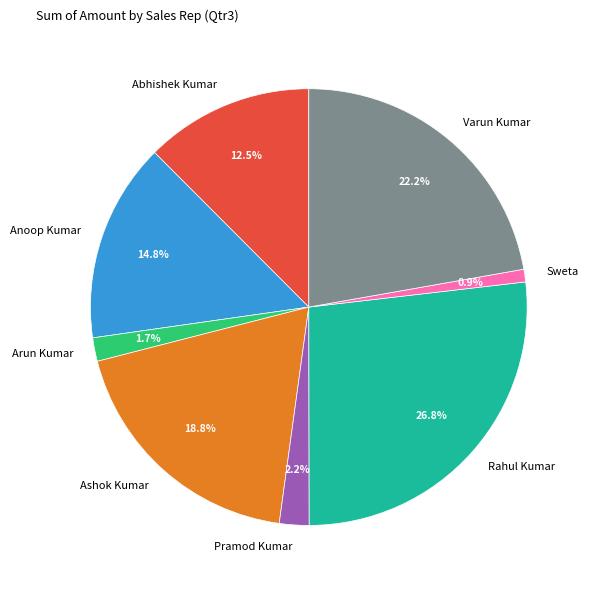

How many segments does this pie chart have?

8